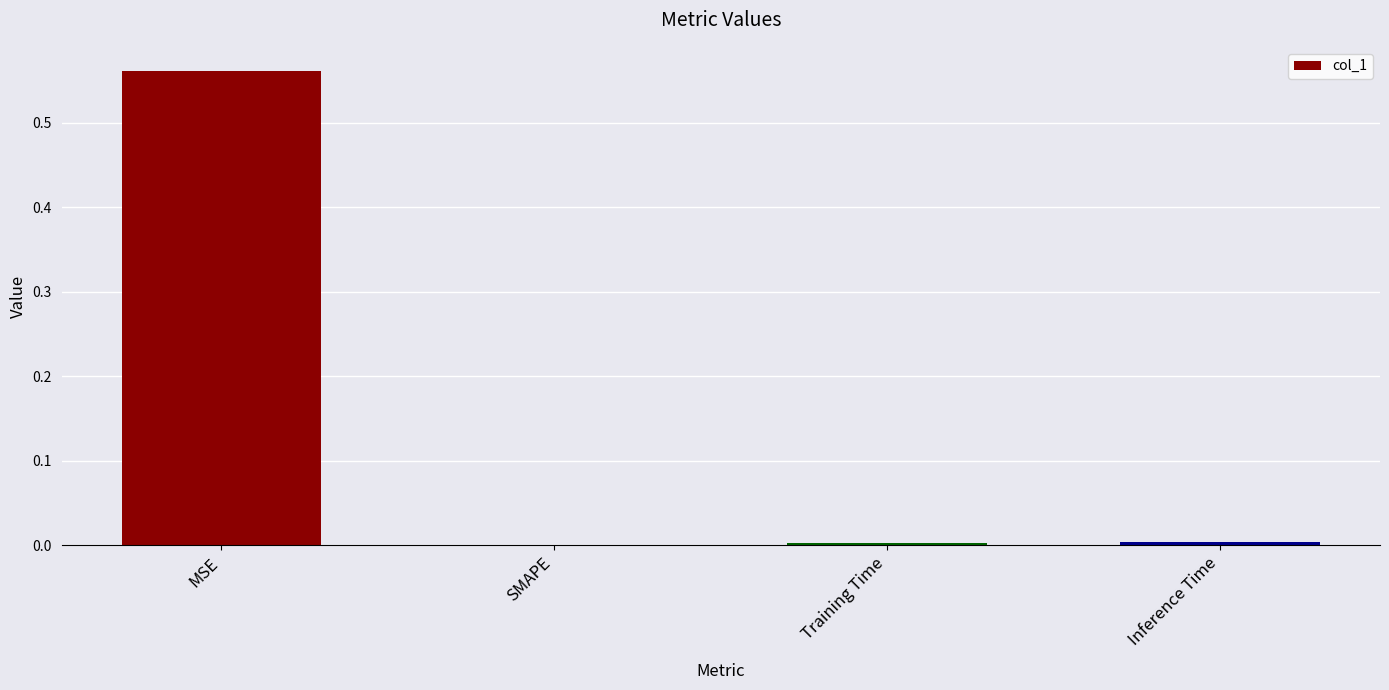

Count the number of data series in this chart.

1